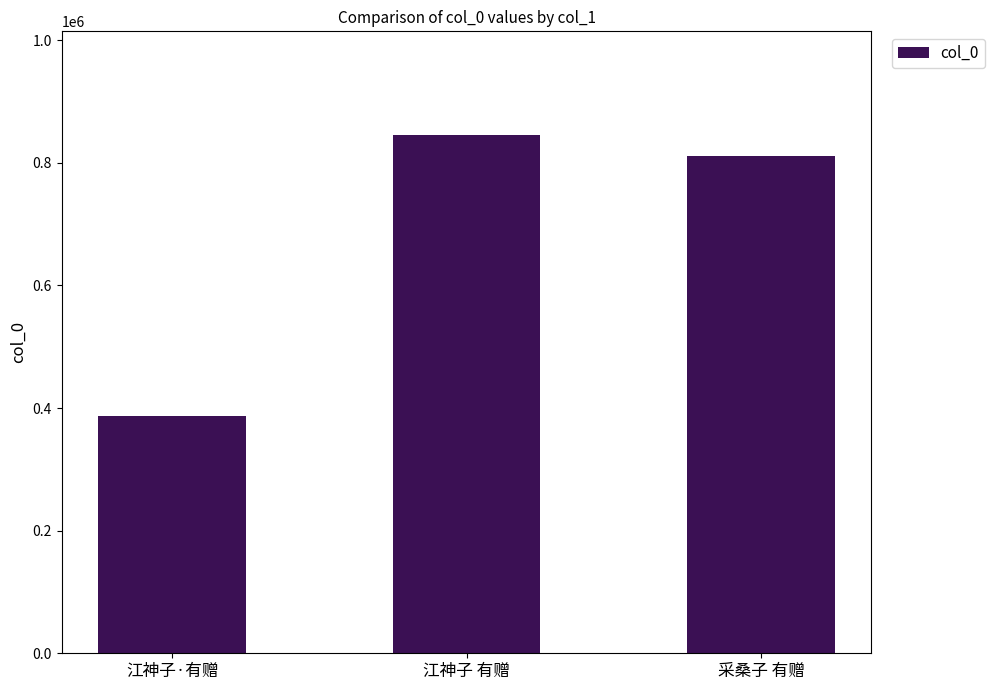

At which category does the chart reach its minimum across all series?

江神子·有赠